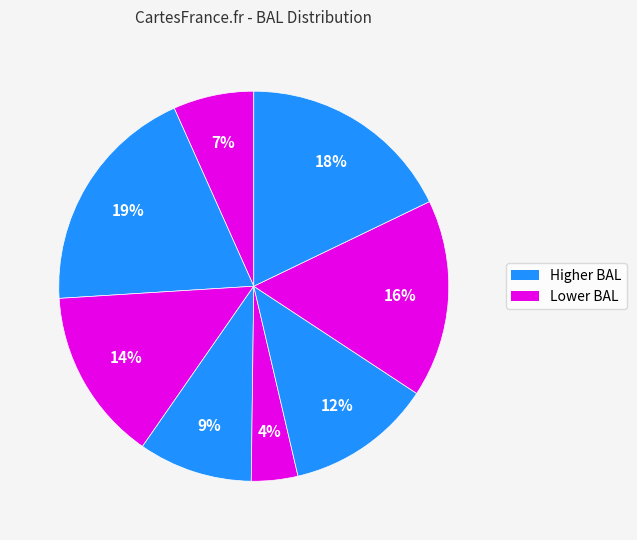

How many slices are in this pie chart?

8